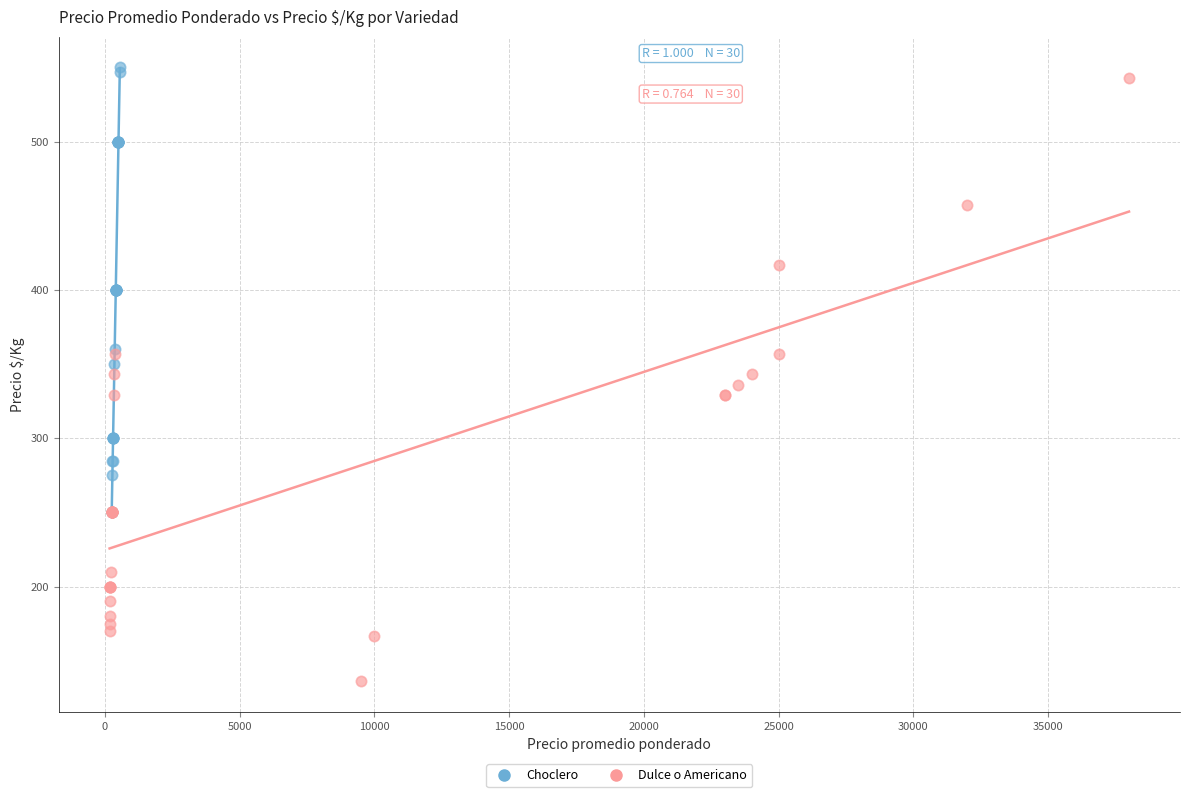

Which series reaches the minimum Y coordinate?

Dulce o Americano